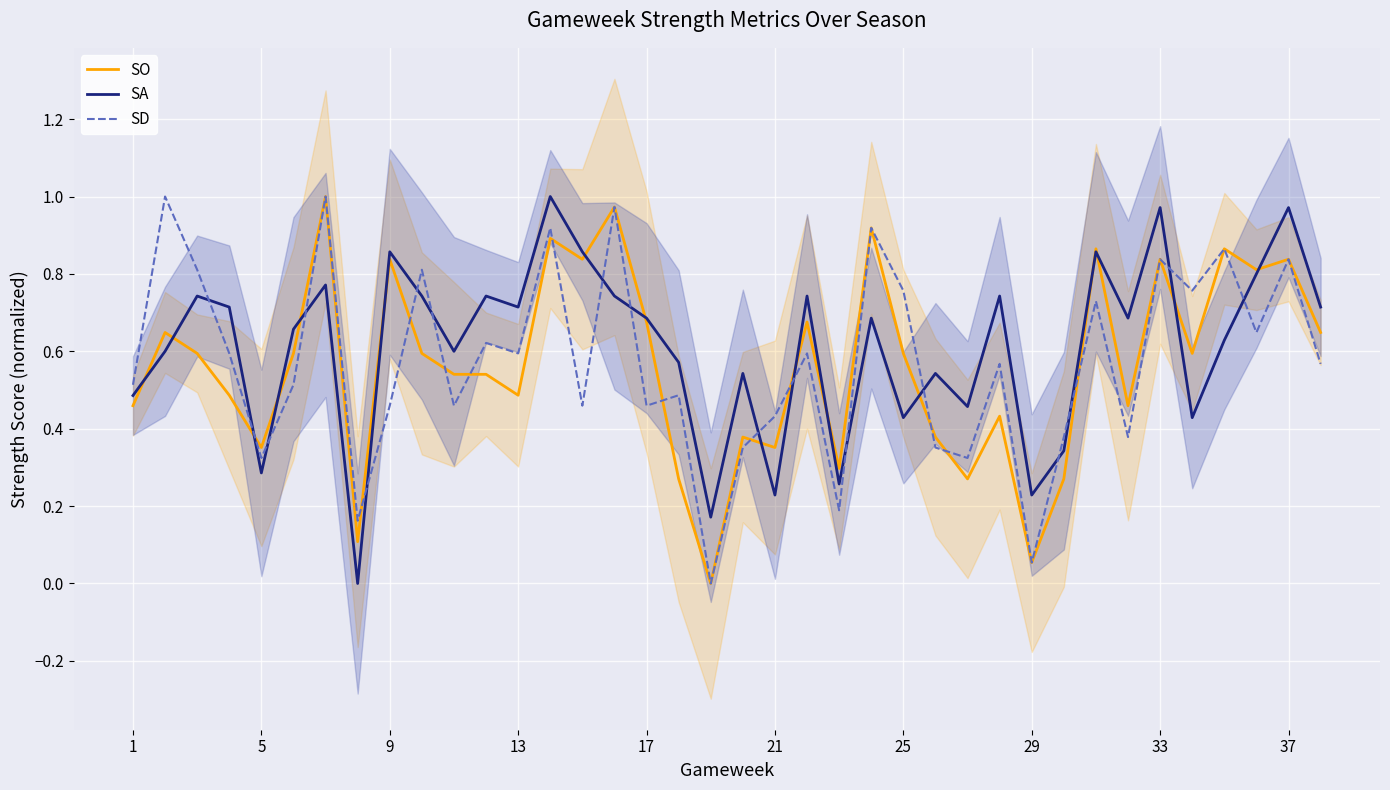

True or false: SA and SD cross at least once.

True